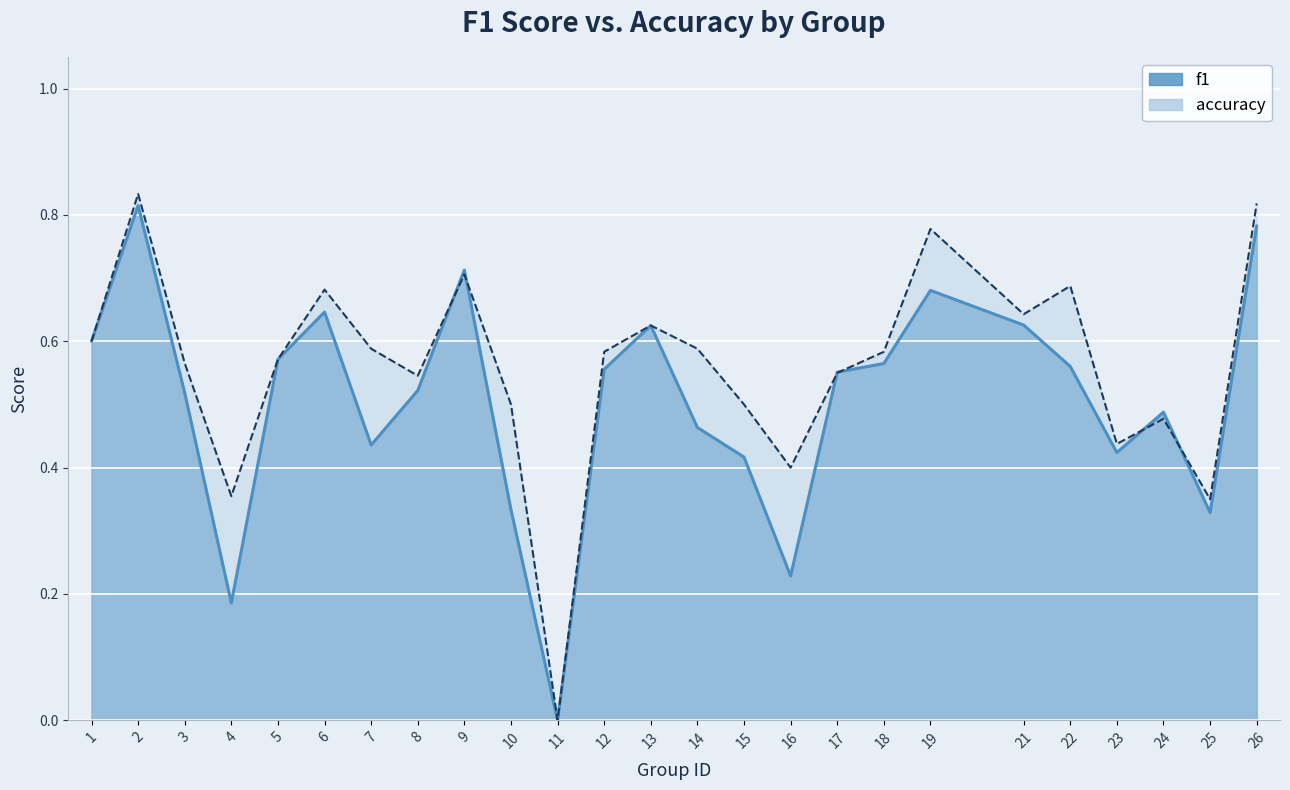

Does the chart display data point markers on the line(s)?

No